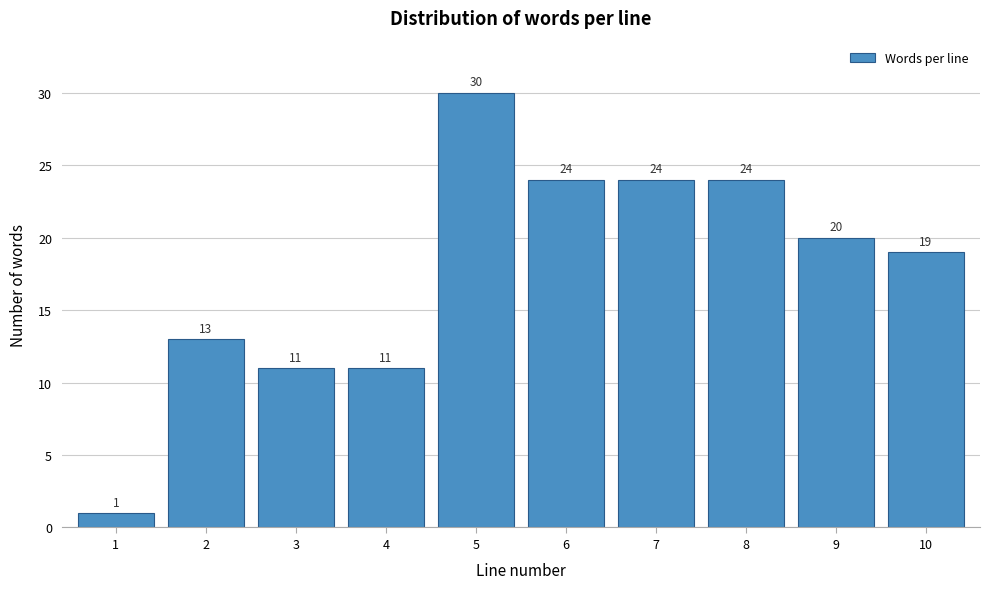

Reading left to right, extract all data points from this chart.

1=1	2=13	3=11	4=11	5=30	6=24	7=24	8=24	9=20	10=19